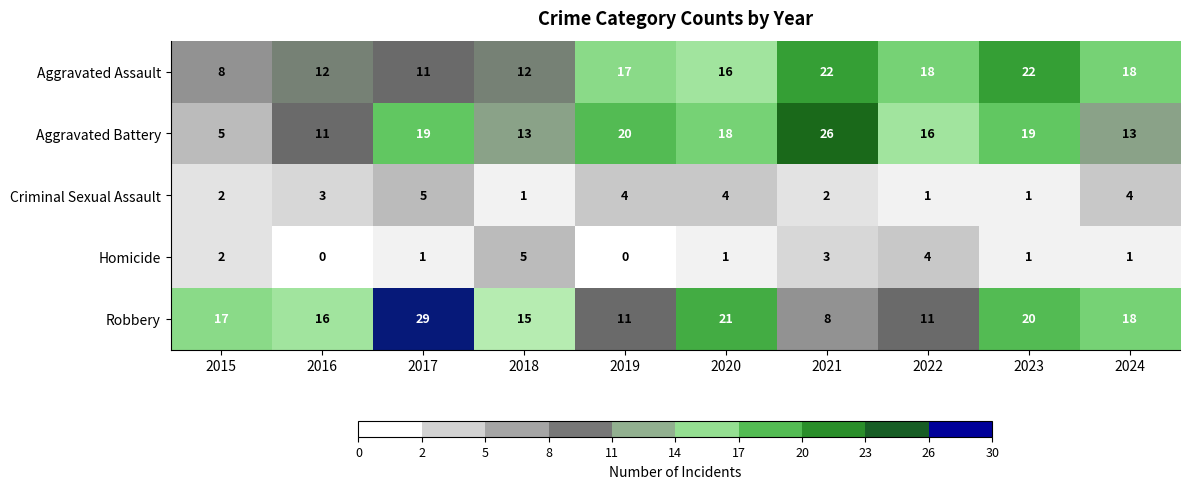

Which series has the largest total across all categories?

Robbery